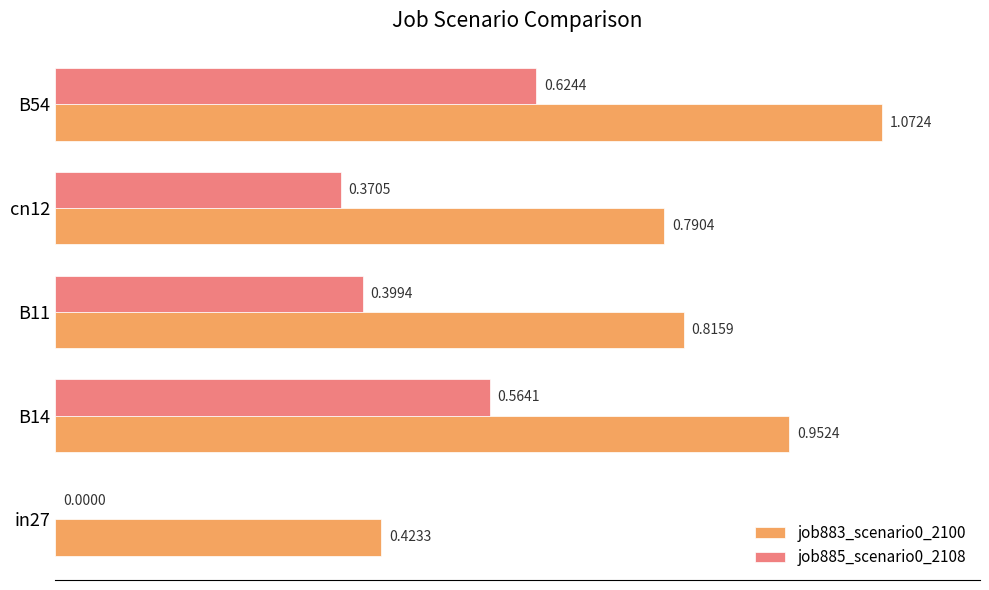

What is the sum of all job885_scenario0_2108 values?

2.0